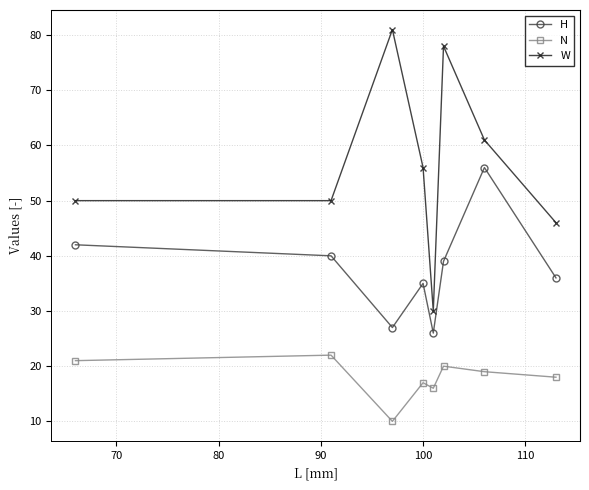

Reading right to left, extract all data points from this chart.

H: 36	56	39	26	35	27	40	42
N: 18	19	20	16	17	10	22	21
W: 46	61	78	30	56	81	50	50